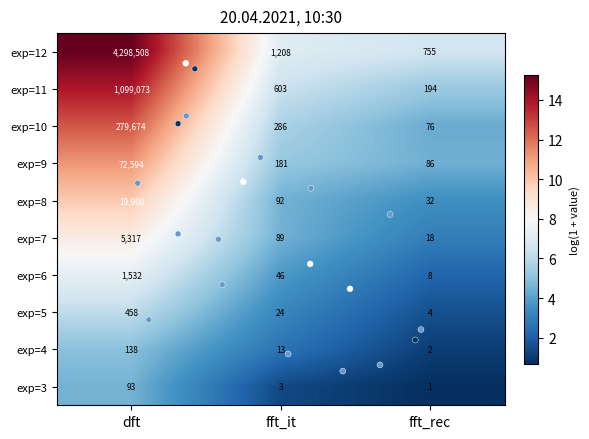

Which series has the largest total across all categories?

exp=12